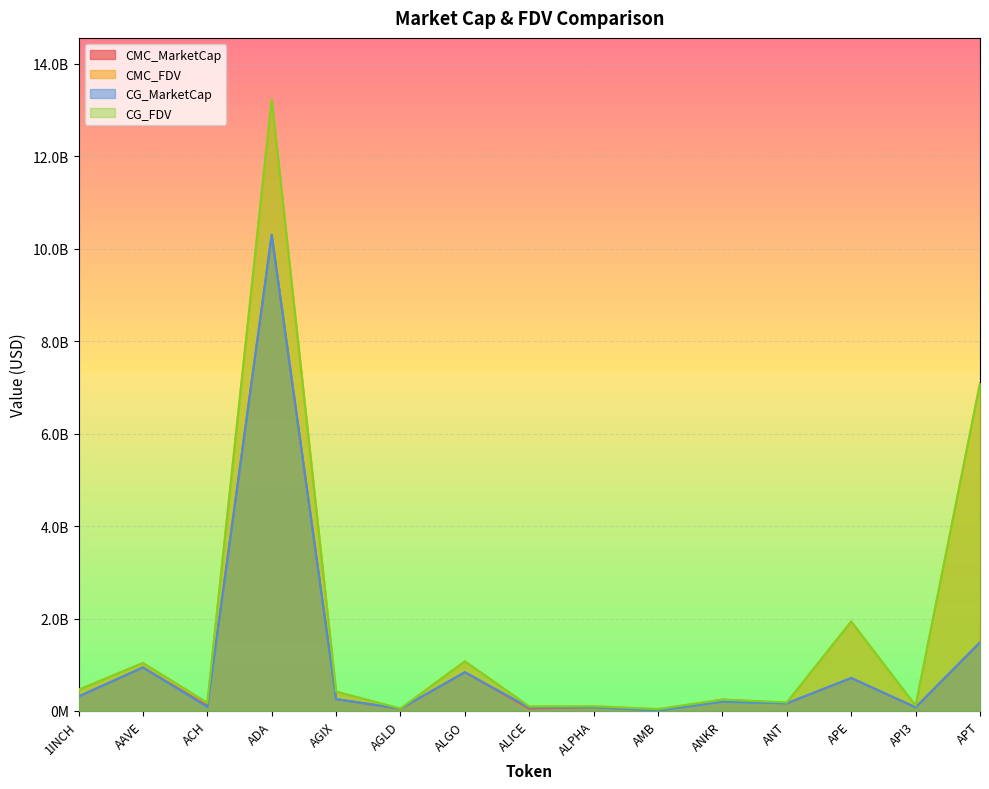

What is the difference between the CMC_MarketCap values at ANKR and ANT?

79498010.9